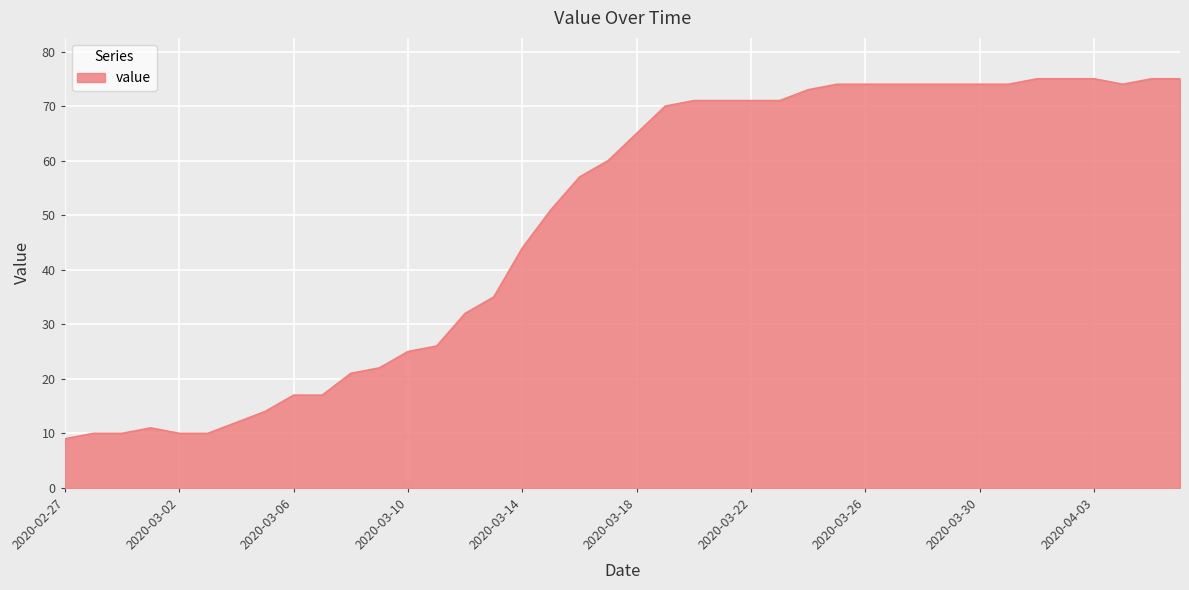

What is the smallest value displayed?

9